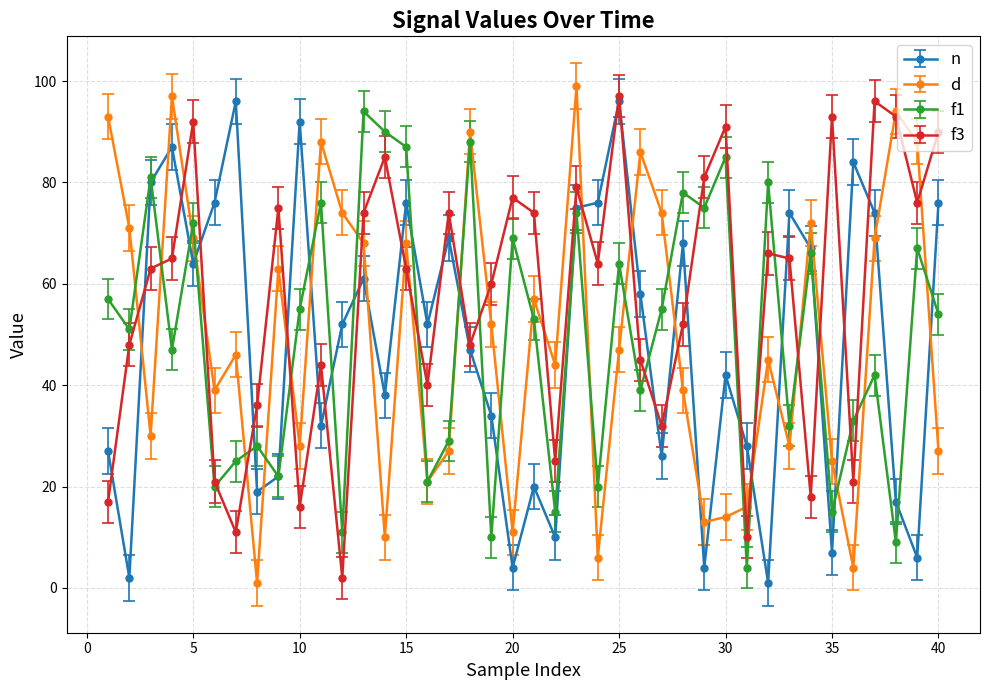

True or false: n and f3 cross at least once.

True